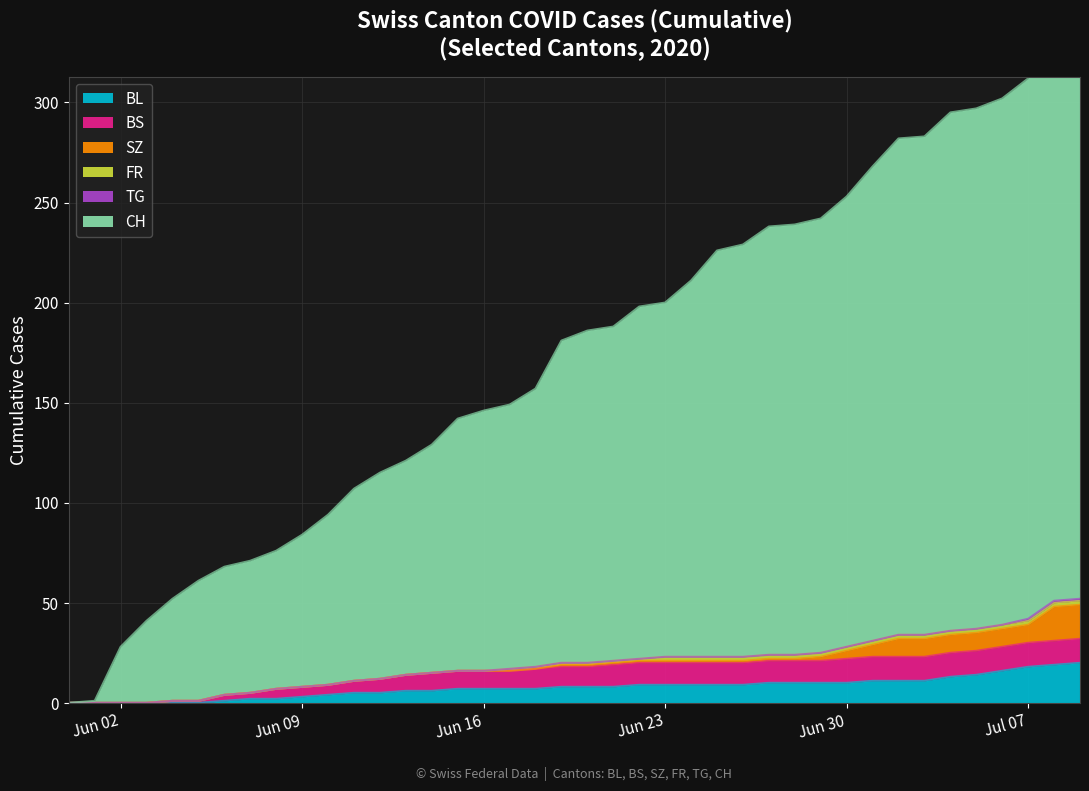

What is the sum of the SZ values at 2020-07-06 and 2020-06-01?

9